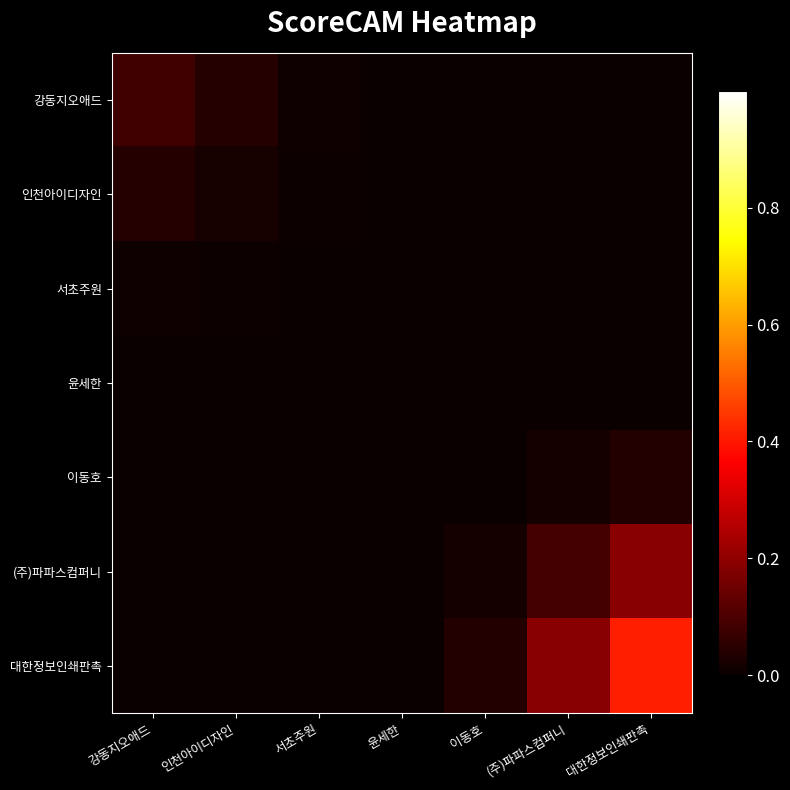

Reading right to left, list all the values displayed in this chart.

강동지오애드: 대한정보인쇄판촉=0.0	(주)파파스컴퍼니=0.0	이동호=0.0	윤세한=0.0	서초주원=0.0	인천아이디자인=0.0	강동지오애드=0.1
인천아이디자인: 대한정보인쇄판촉=0.0	(주)파파스컴퍼니=0.0	이동호=0.0	윤세한=0.0	서초주원=0.0	인천아이디자인=0.0	강동지오애드=0.0
서초주원: 대한정보인쇄판촉=0.0	(주)파파스컴퍼니=0.0	이동호=0.0	윤세한=0.0	서초주원=0.0	인천아이디자인=0.0	강동지오애드=0.0
윤세한: 대한정보인쇄판촉=0.0	(주)파파스컴퍼니=0.0	이동호=0.0	윤세한=0.0	서초주원=0.0	인천아이디자인=0.0	강동지오애드=0.0
이동호: 대한정보인쇄판촉=0.0	(주)파파스컴퍼니=0.0	이동호=0.0	윤세한=0.0	서초주원=0.0	인천아이디자인=0.0	강동지오애드=0.0
(주)파파스컴퍼니: 대한정보인쇄판촉=0.2	(주)파파스컴퍼니=0.1	이동호=0.0	윤세한=0.0	서초주원=0.0	인천아이디자인=0.0	강동지오애드=0.0
대한정보인쇄판촉: 대한정보인쇄판촉=0.4	(주)파파스컴퍼니=0.2	이동호=0.0	윤세한=0.0	서초주원=0.0	인천아이디자인=0.0	강동지오애드=0.0